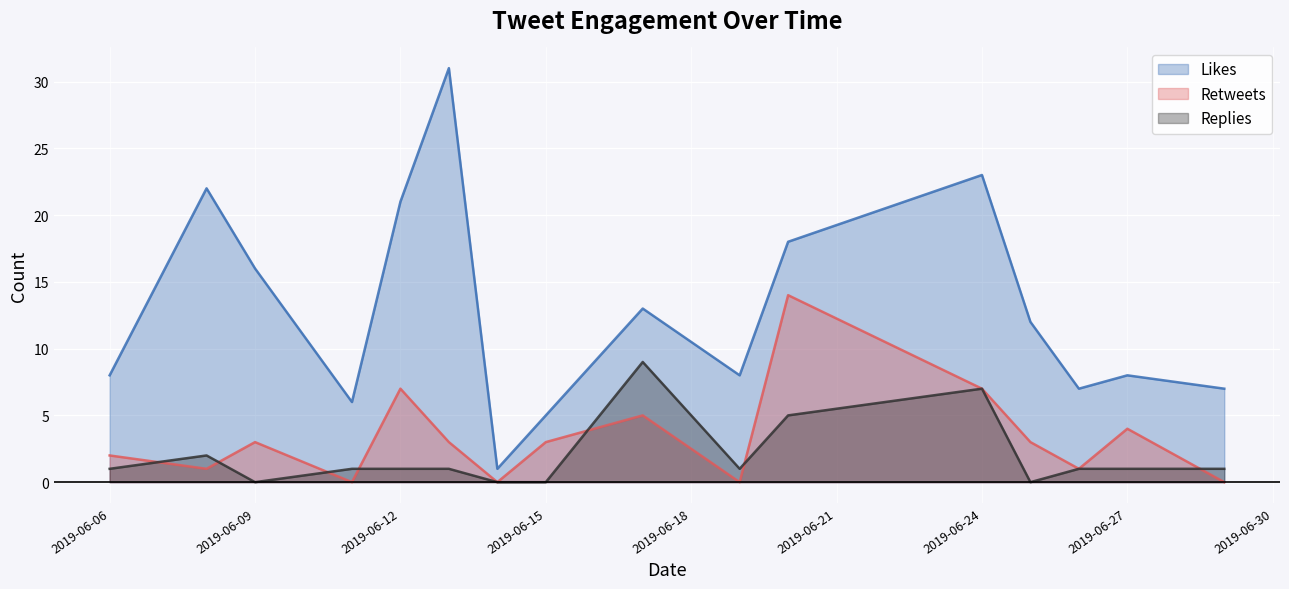

At how many categories does at least one series exceed 17?

5